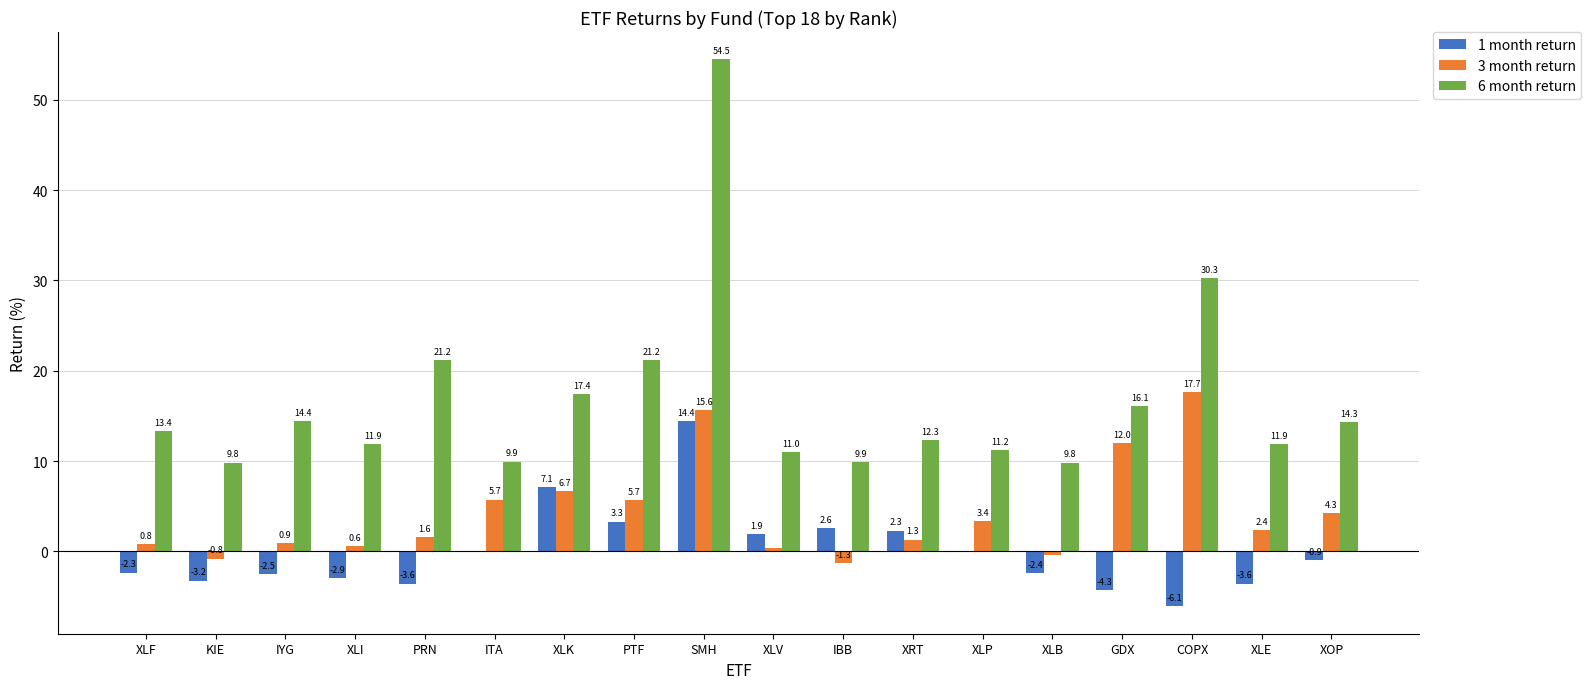

How many positive values does the 1 month return series have?

6